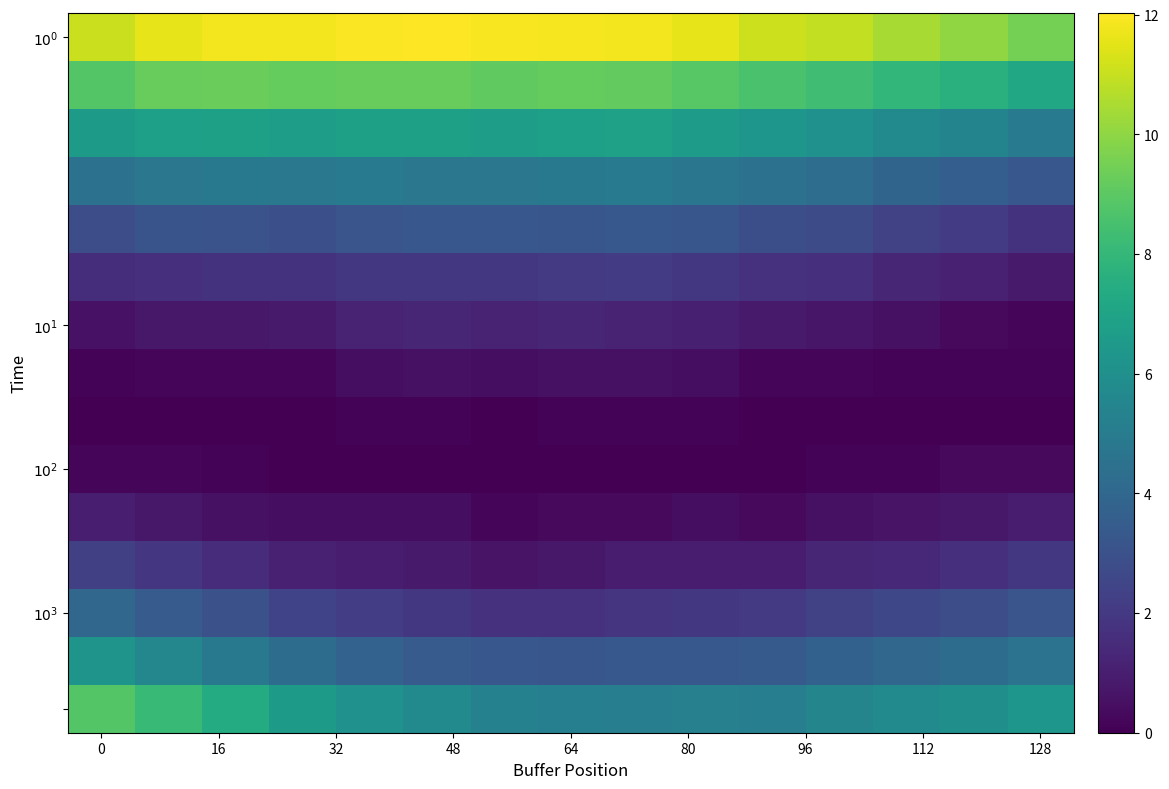

Reading left to right, transcribe all the data shown in this chart.

row_0: 11.1	11.6	11.8	11.8	12.0	12.0	11.9	11.9	11.8	11.6	11.1	10.9	10.5	10.0	9.5
row_1: 8.8	9.2	9.3	9.2	9.2	9.2	9.1	9.2	9.1	8.9	8.6	8.3	8.0	7.6	7.2
row_2: 6.6	6.8	6.8	6.7	6.8	6.8	6.7	6.8	6.9	6.7	6.3	6.1	5.7	5.4	5.0
row_3: 4.5	4.8	4.9	4.8	4.9	4.8	4.8	4.9	4.9	4.7	4.5	4.3	3.9	3.6	3.3
row_4: 2.8	3.1	3.1	3.0	3.2	3.3	3.2	3.2	3.3	3.2	2.9	2.8	2.4	2.1	1.7
row_5: 1.6	1.7	1.8	1.8	2.0	2.0	1.9	2.0	2.1	1.9	1.7	1.6	1.3	1.1	0.9
row_6: 0.6	0.8	0.8	0.9	1.2	1.3	1.2	1.3	1.2	1.1	0.9	0.7	0.5	0.3	0.2
row_7: 0.1	0.2	0.2	0.2	0.4	0.5	0.4	0.5	0.5	0.4	0.2	0.2	0.1	0.1	0.1
row_8: 0.0	0.0	0.0	0.0	0.1	0.1	0.0	0.1	0.1	0.1	0.0	0.0	0.0	0.0	0.0
row_9: 0.2	0.2	0.1	0.0	0.0	0.0	0.0	0.0	0.0	0.0	0.0	0.1	0.1	0.3	0.3
row_10: 1.0	0.8	0.6	0.4	0.4	0.4	0.2	0.3	0.3	0.4	0.3	0.5	0.6	0.8	1.0
row_11: 2.3	1.9	1.5	1.1	1.0	0.9	0.6	0.8	1.0	1.0	1.0	1.3	1.4	1.6	2.0
row_12: 4.0	3.5	3.0	2.4	2.2	2.0	1.7	1.7	1.8	1.9	2.0	2.4	2.6	2.8	3.2
row_13: 6.2	5.6	4.9	4.3	3.8	3.5	3.2	3.2	3.3	3.3	3.4	3.7	4.0	4.2	4.6
row_14: 8.8	8.1	7.4	6.6	6.1	5.7	5.3	5.2	5.2	5.3	5.1	5.5	5.7	6.0	6.3